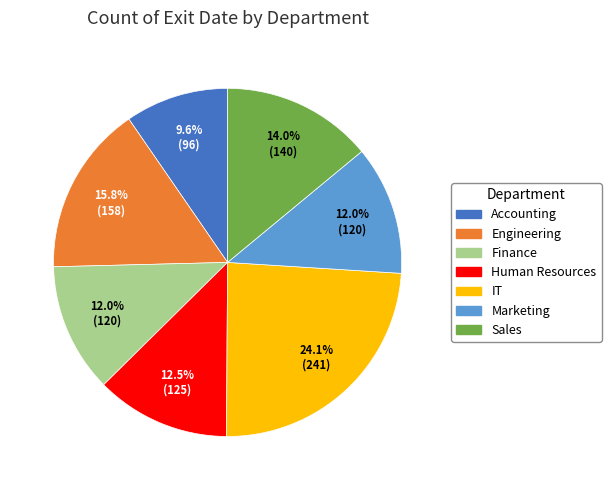

Is Human Resources the majority of the pie?

No